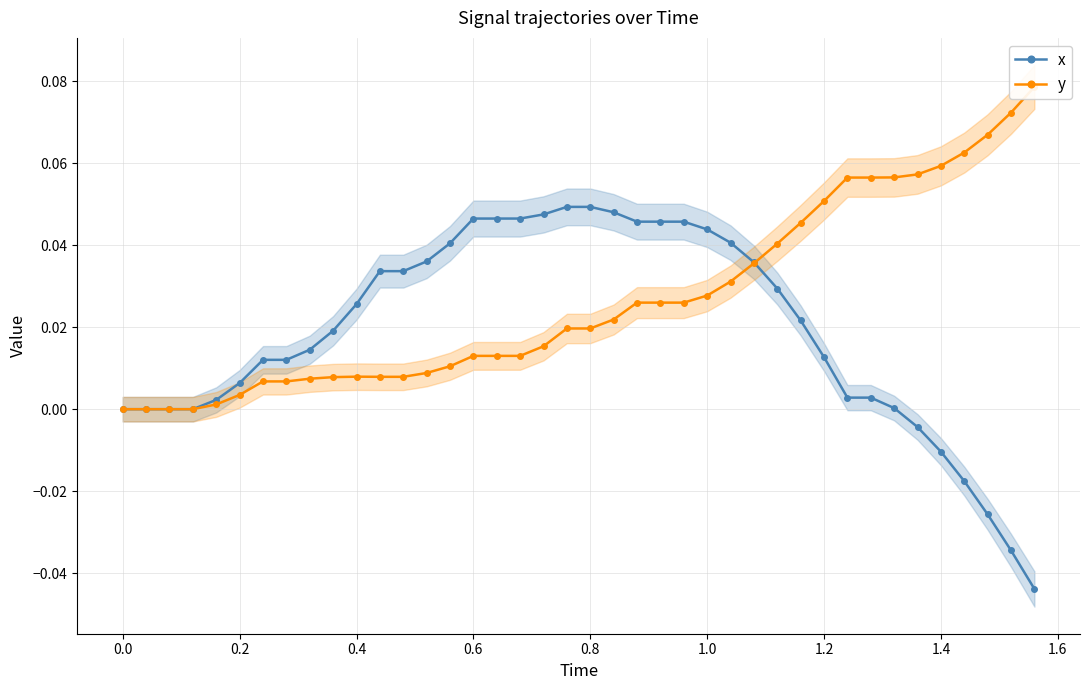

Is this an area chart (filled region under the line)?

No